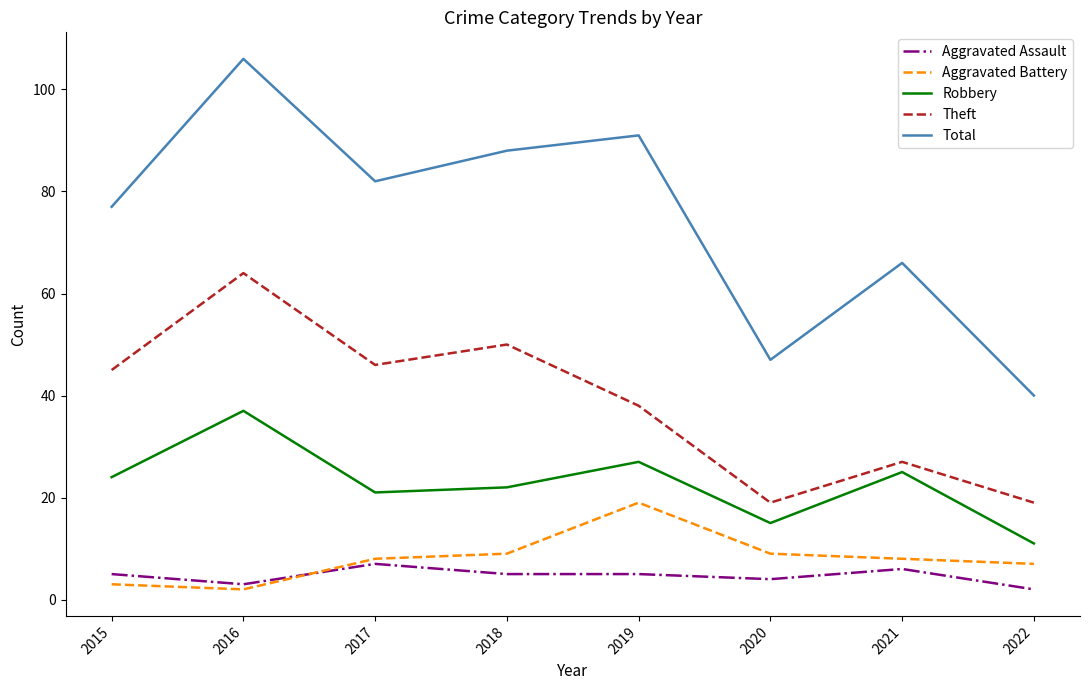

True or false: Aggravated Battery has more than 1 points higher than both neighbors.

False